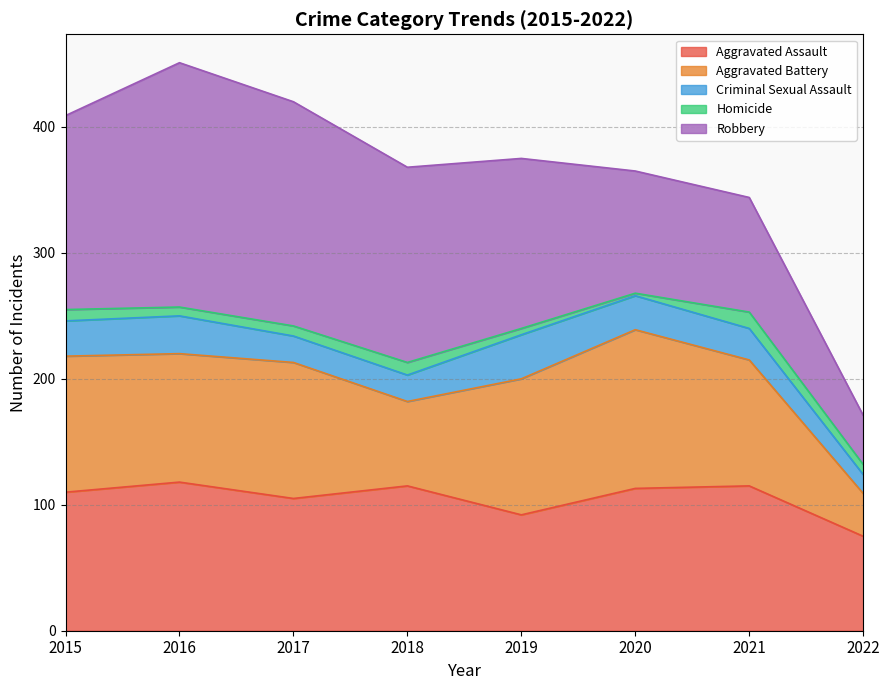

Where is the first local maximum for Aggravated Battery?

2017